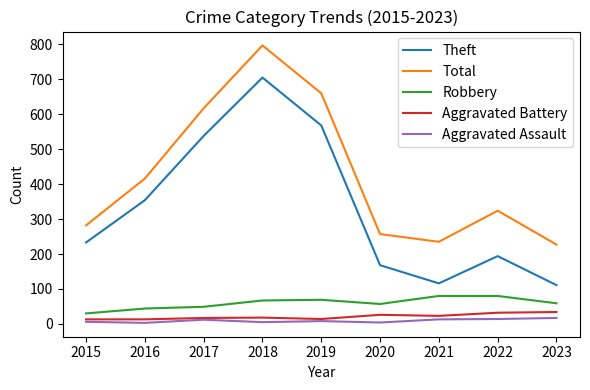

Rank the series at 2021 from highest to lowest value.

Total, Theft, Robbery, Aggravated Battery, Aggravated Assault